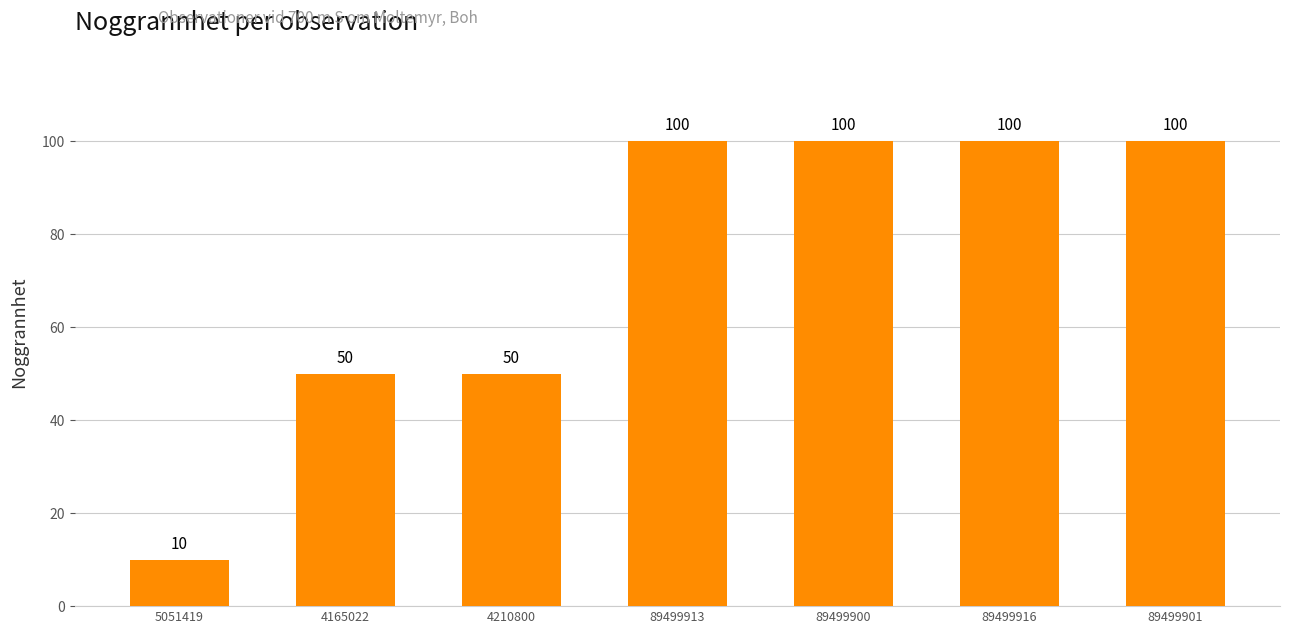

Are the bars horizontal?

No